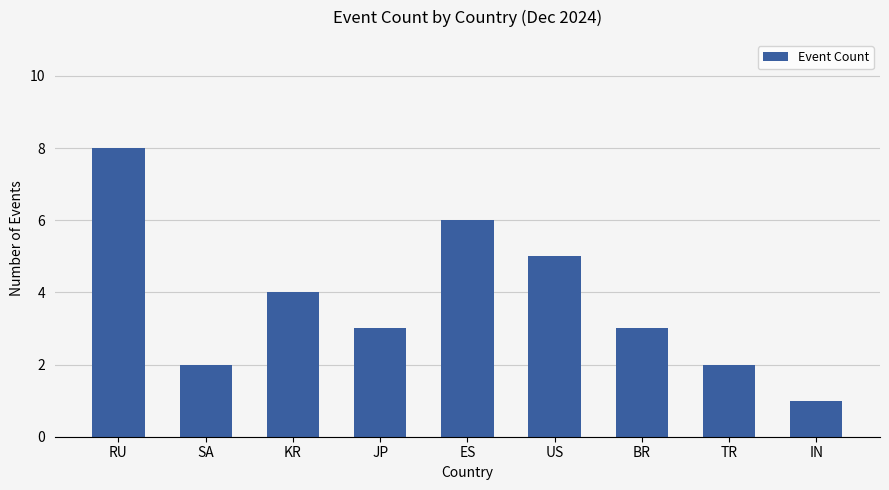

Does the chart contain stacked bars?

No